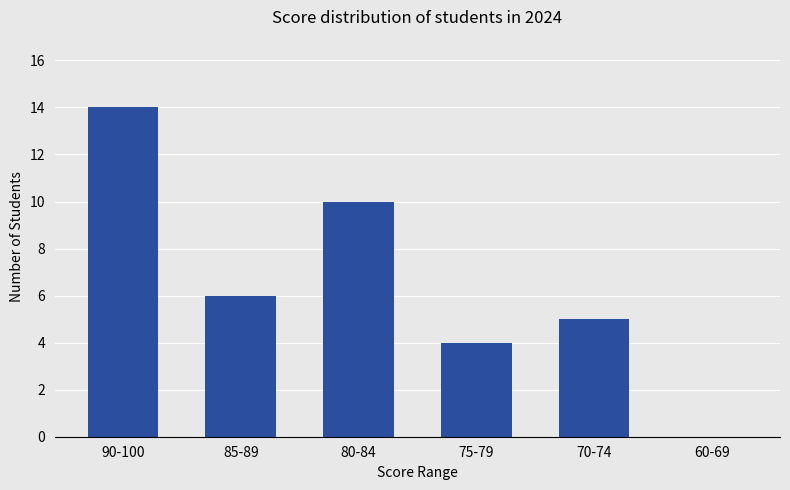

What is the sum of all values?

39